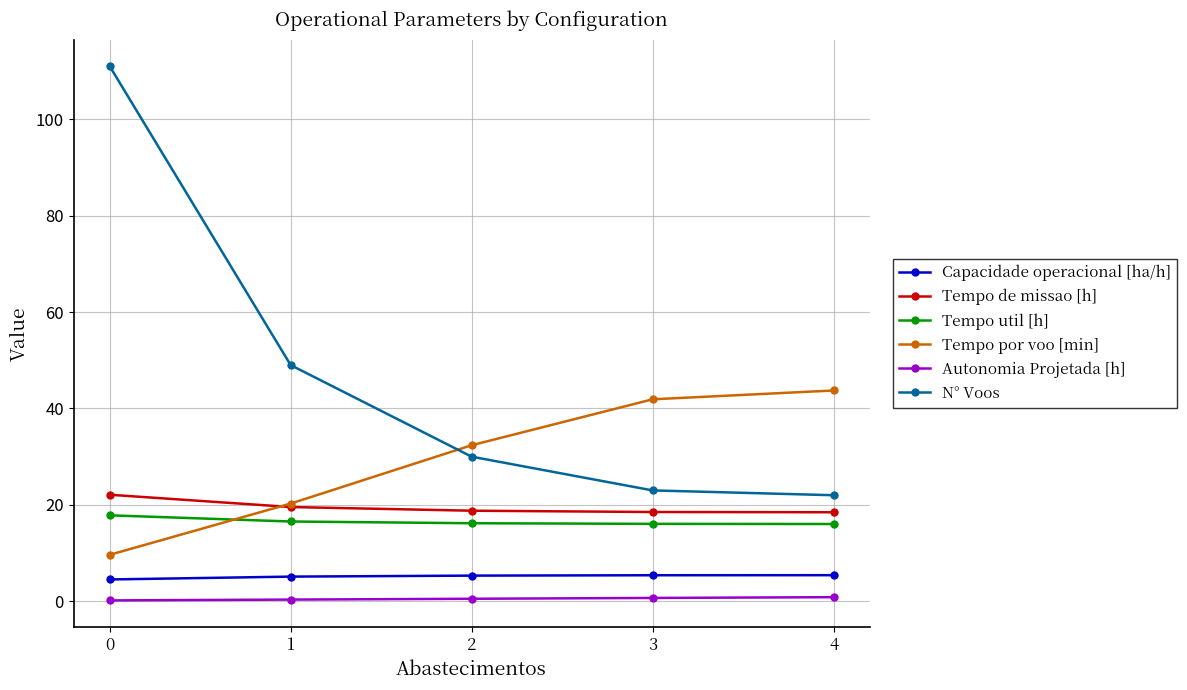

Is it true that Autonomia Projetada [h] equals 0.5 at 2?

True